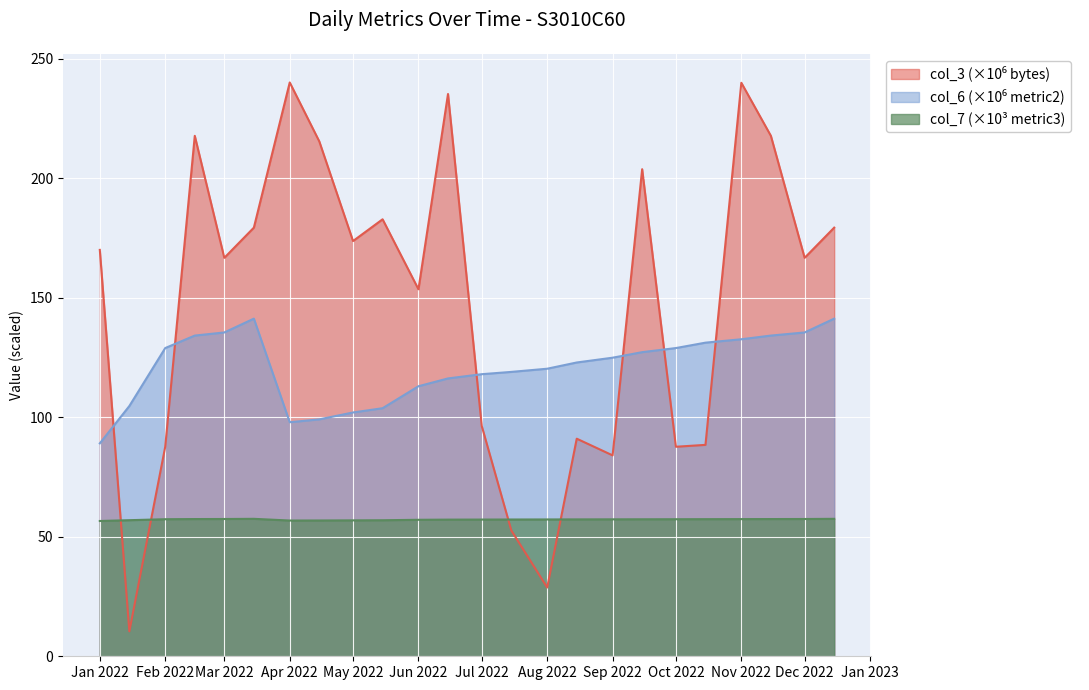

How many interior local valleys does the col_6 (metric2) series have?

1